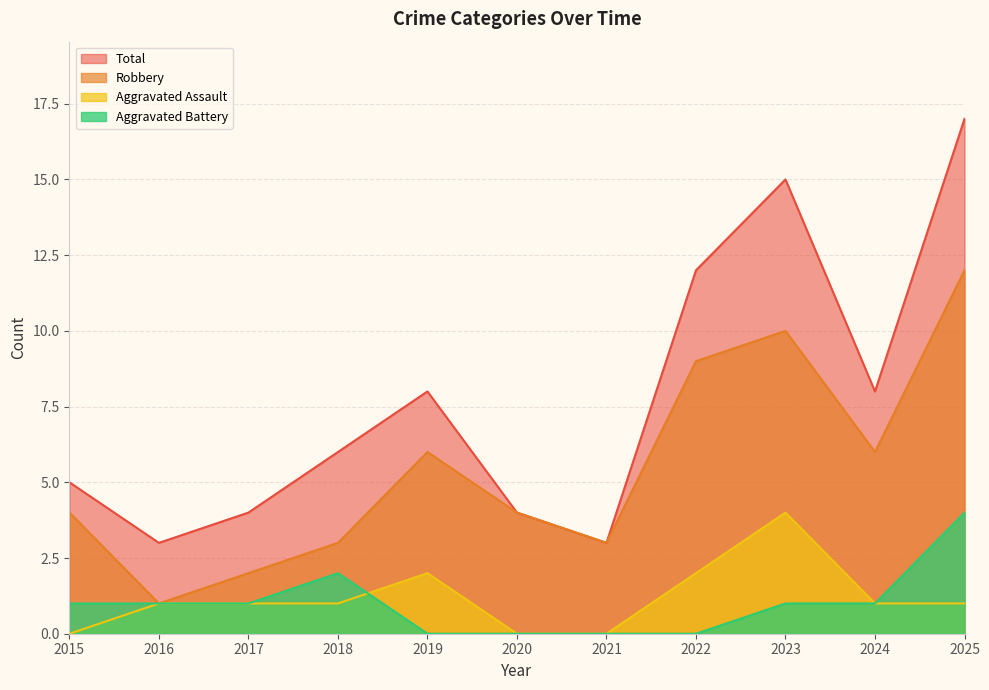

Which category has the lowest value across all series?

2015